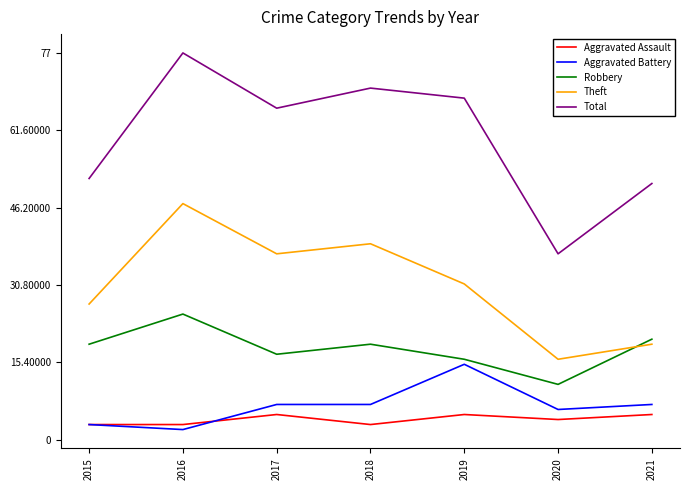

Which series changed the most between 2015 and 2021?

Theft